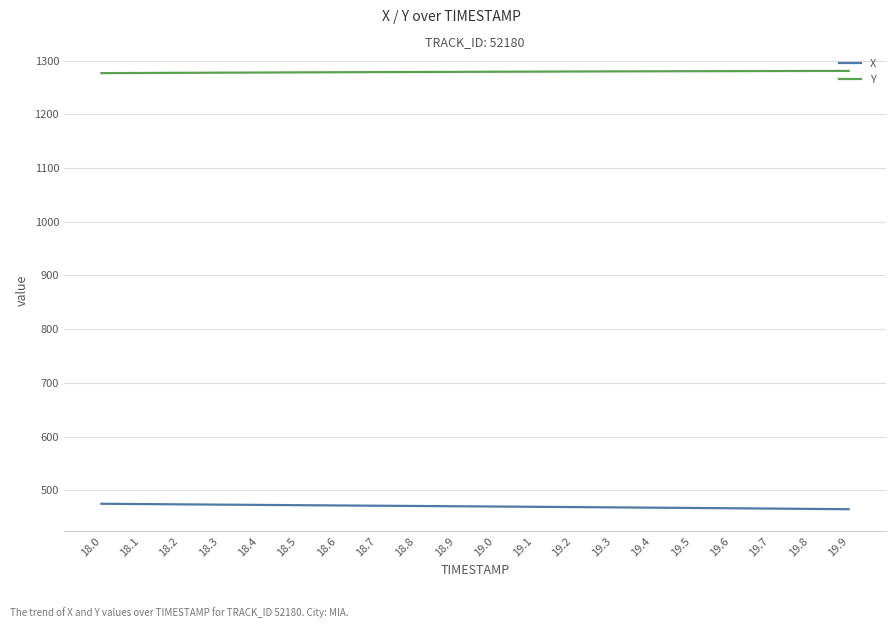

What is the difference between the highest and lowest values at 19.3?

811.4